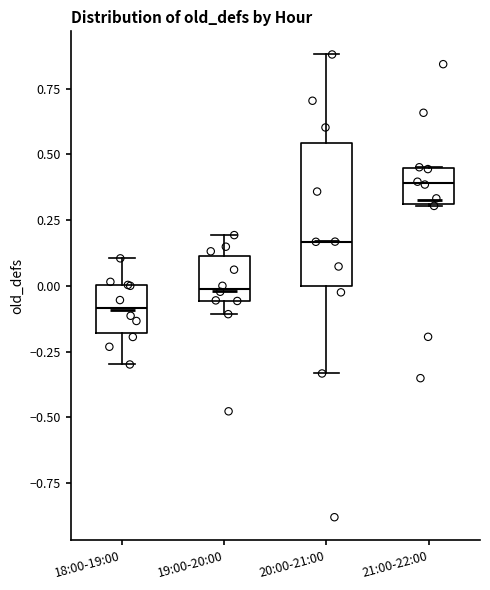

Which box's median line is the highest?

21:00-22:00